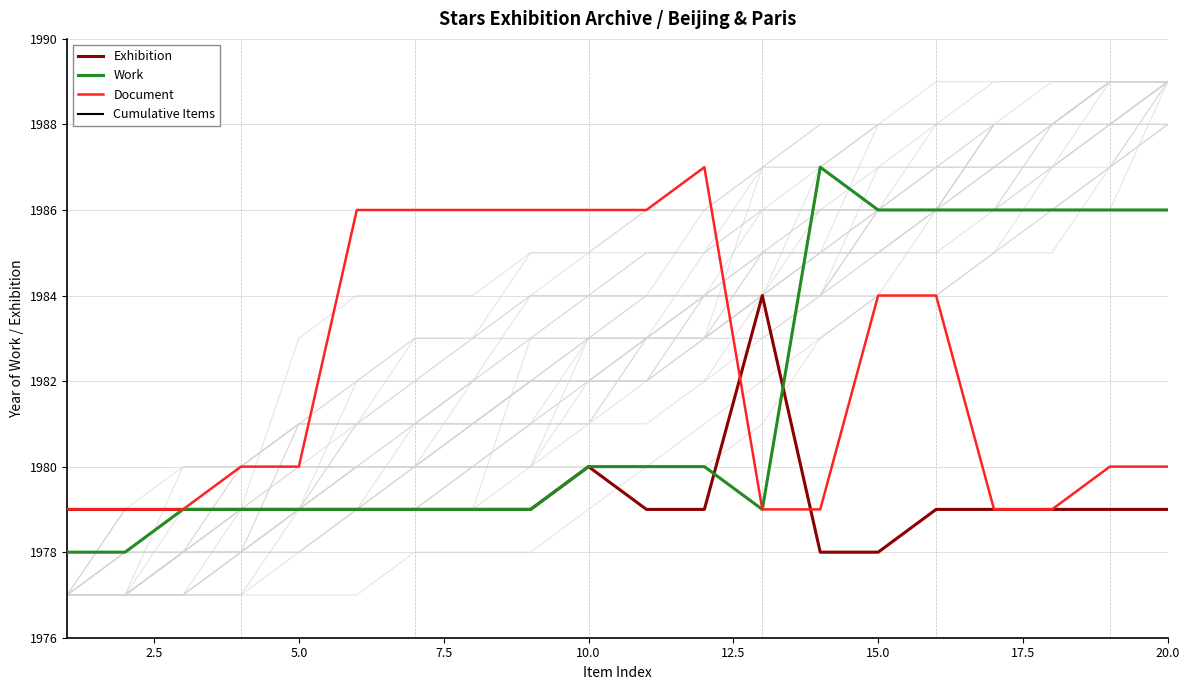

Is it true that Document equals 3145 at 10.0?

False